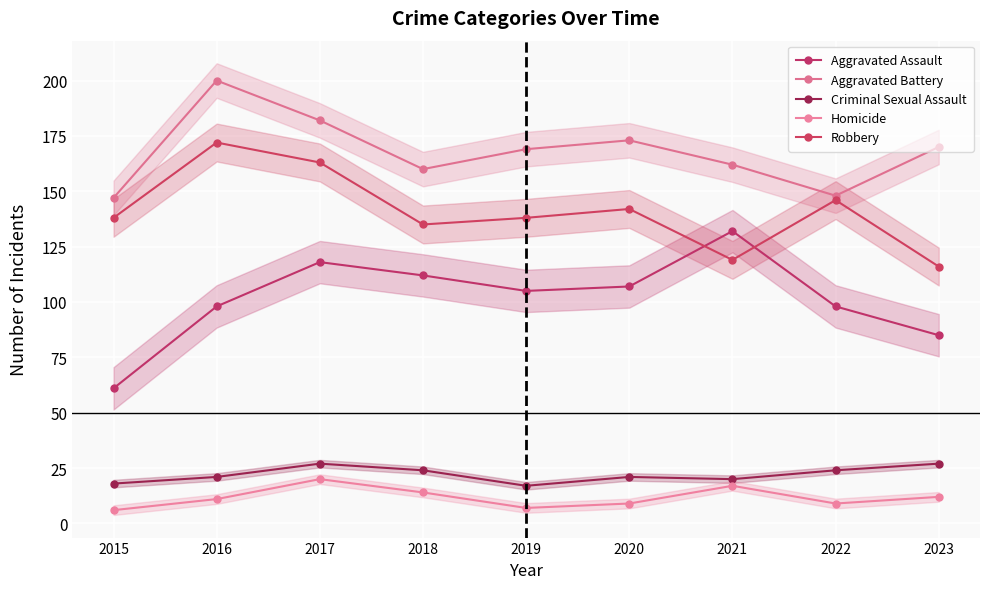

True or false: Aggravated Battery has a value of 238 at 2022.

False